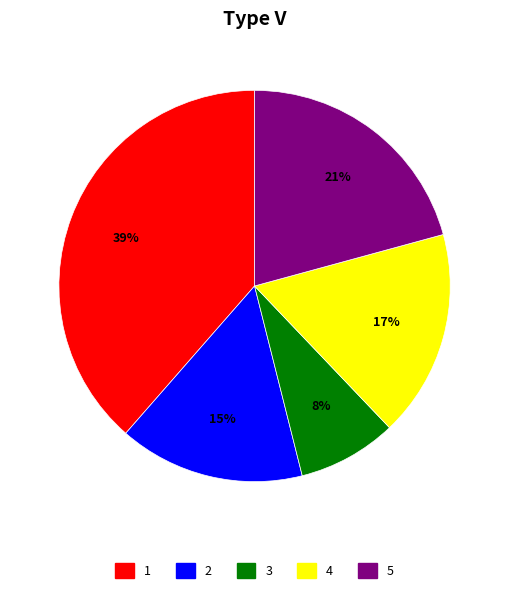

Is there a majority slice in this chart?

No